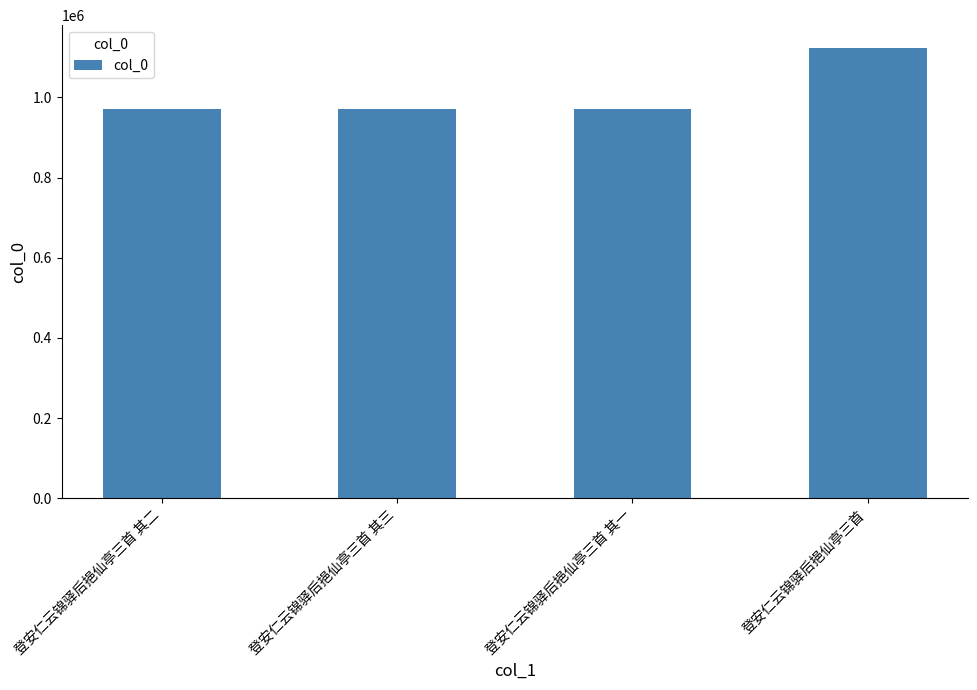

Is it true that the value at 登安仁云锦驿后挹仙亭三首 其一 is 971899?

True